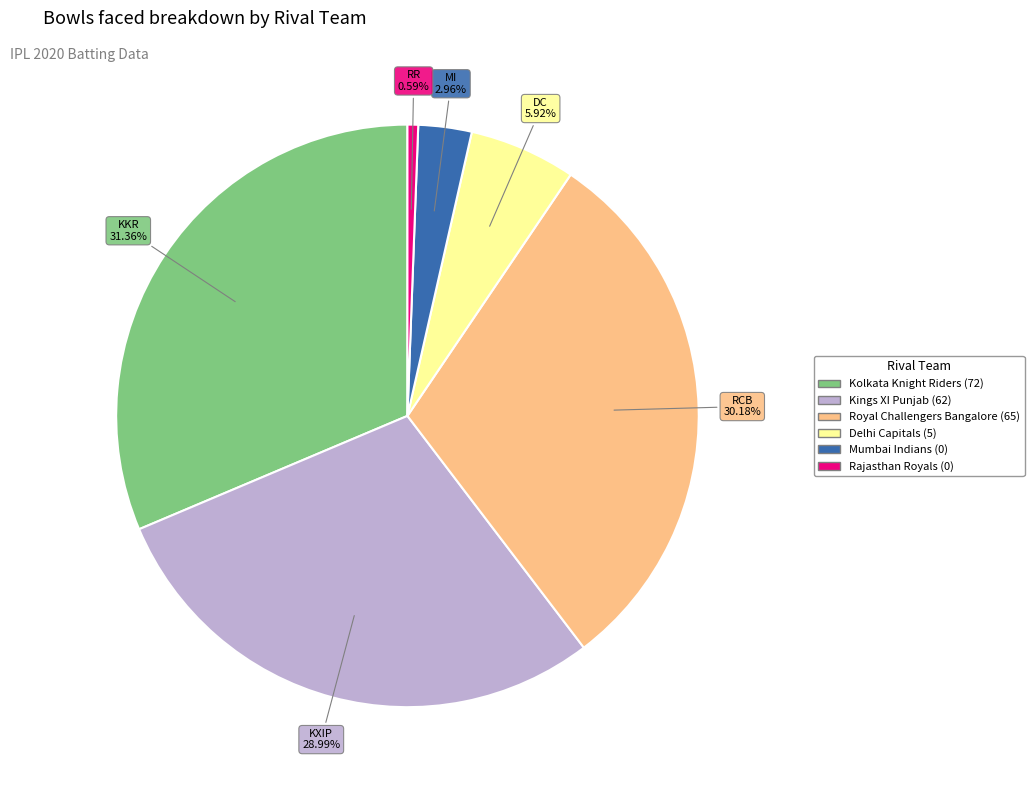

Which has a higher value, Delhi Capitals (5) or Royal Challengers Bangalore (65)?

Royal Challengers Bangalore (65)